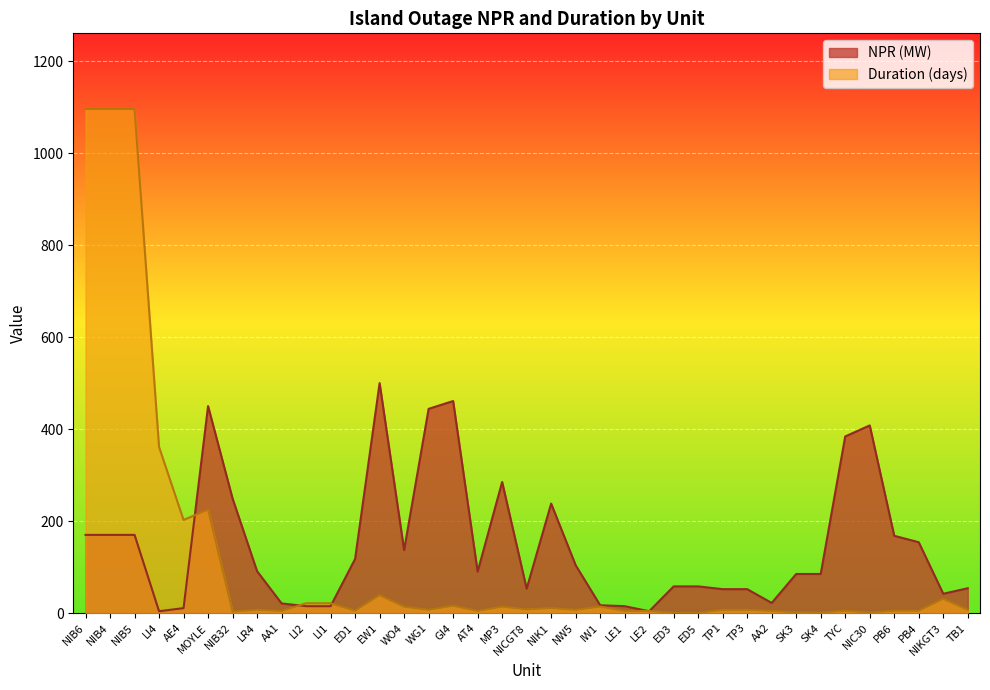

Between WG1 and NIC30, which series saw the biggest shift?

NPR (MW)